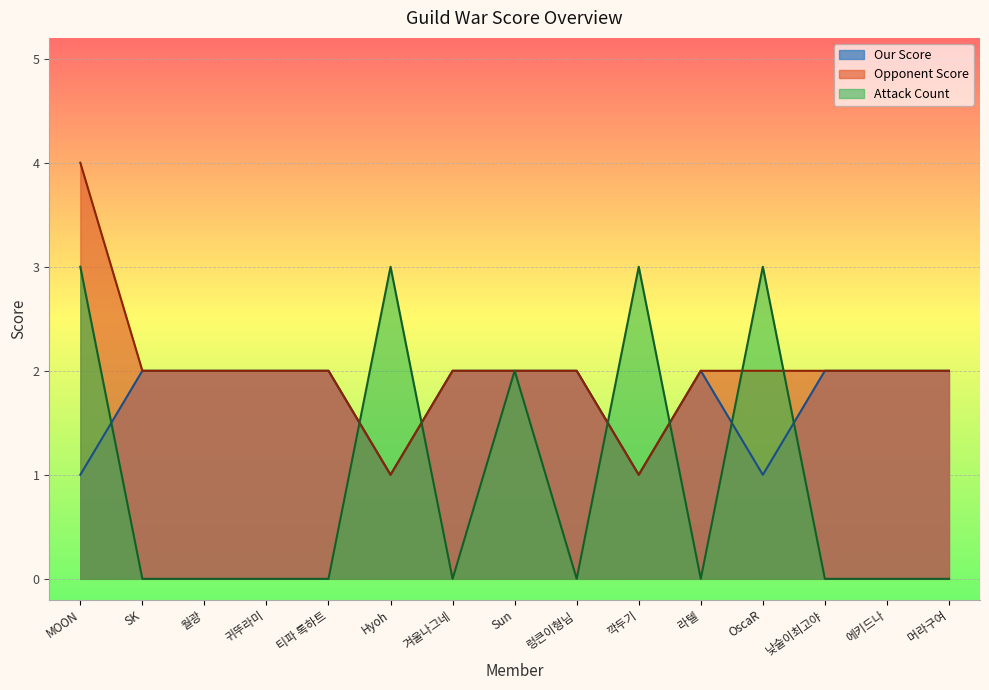

What is the spread (max minus min) of values at 티파 록하트?

2